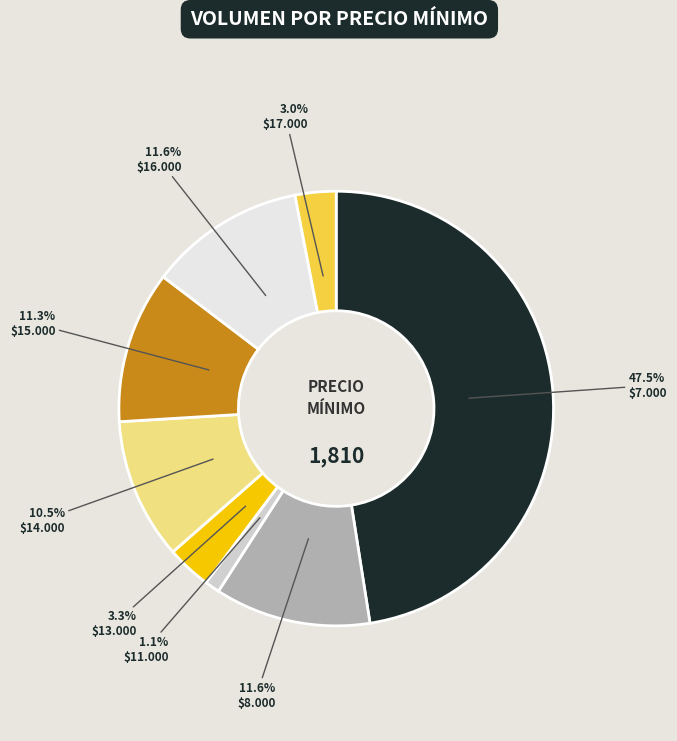

Count the number of slices in the pie.

8